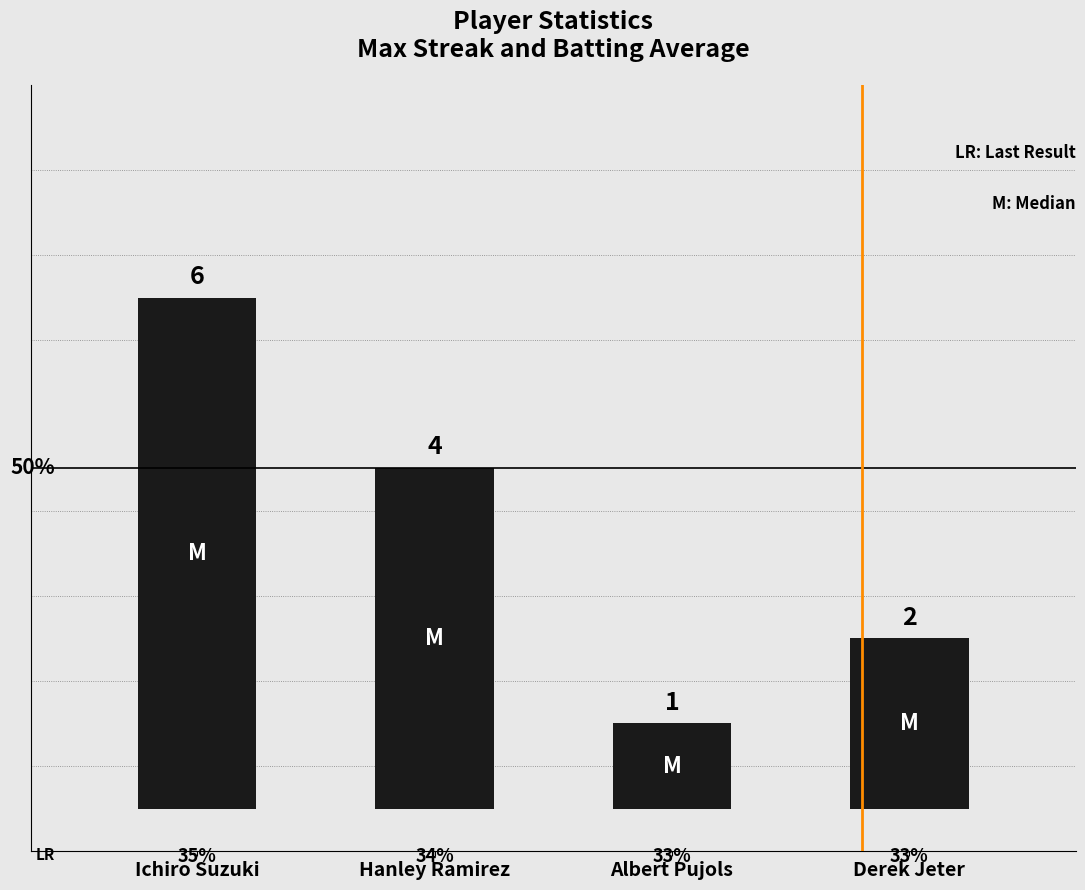

Reading left to right, list all the values displayed in this chart.

6	4	1	2